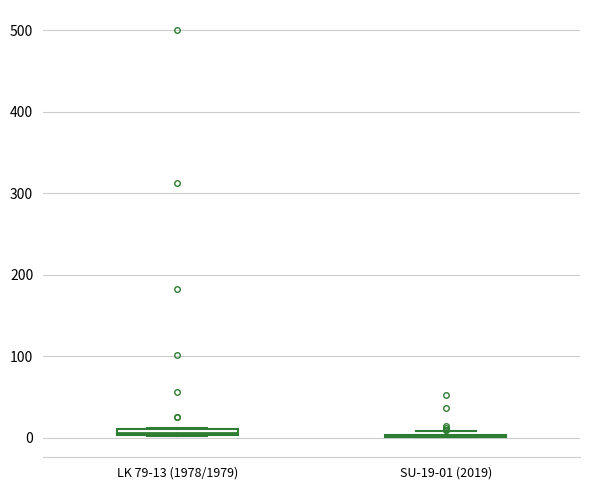

Where is the upper edge of the box for LK 79-13 (1978/1979) on the y-axis? The values are not printed on the chart, so give them approximately, as read against the axis.

10